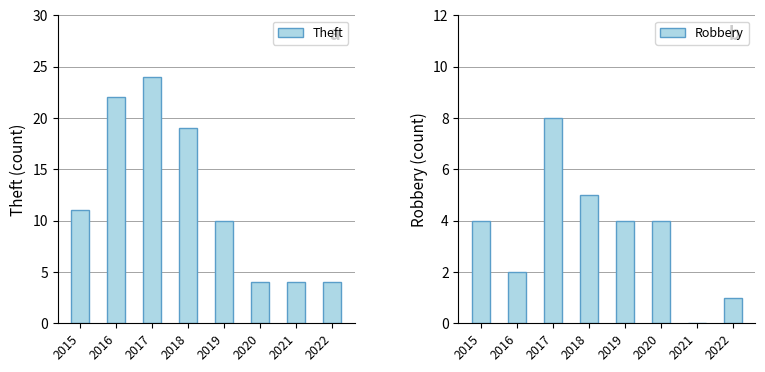

What are all the series names shown in the legend?

Theft, Robbery